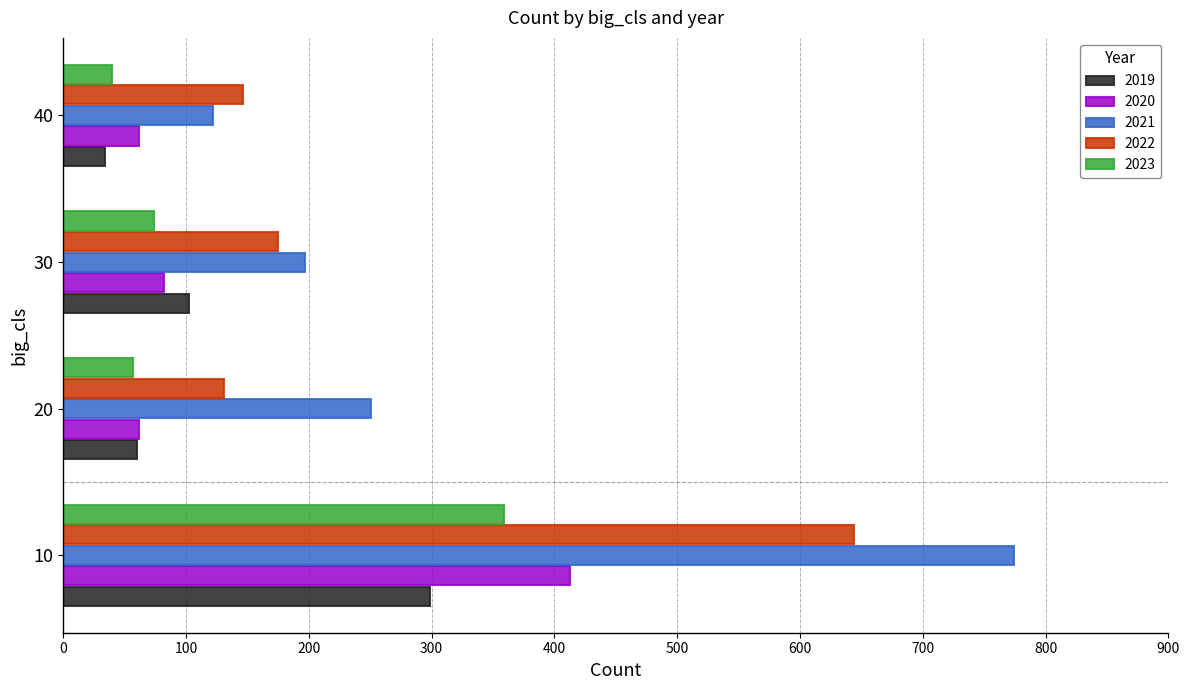

Which series has the largest total across all categories?

2021